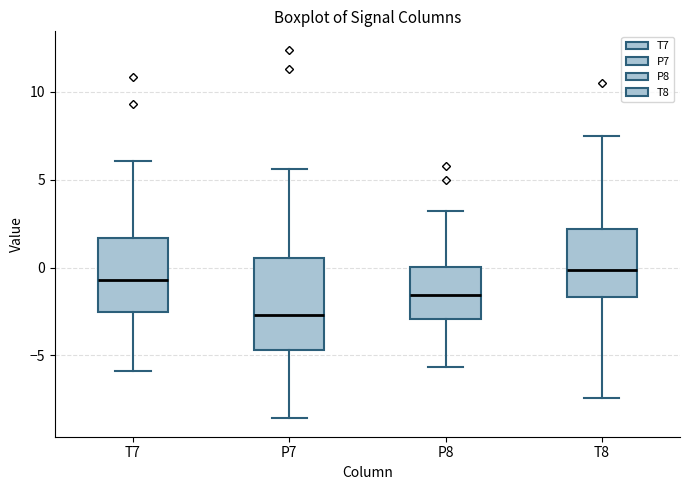

Which box has the lowest median line?

P7